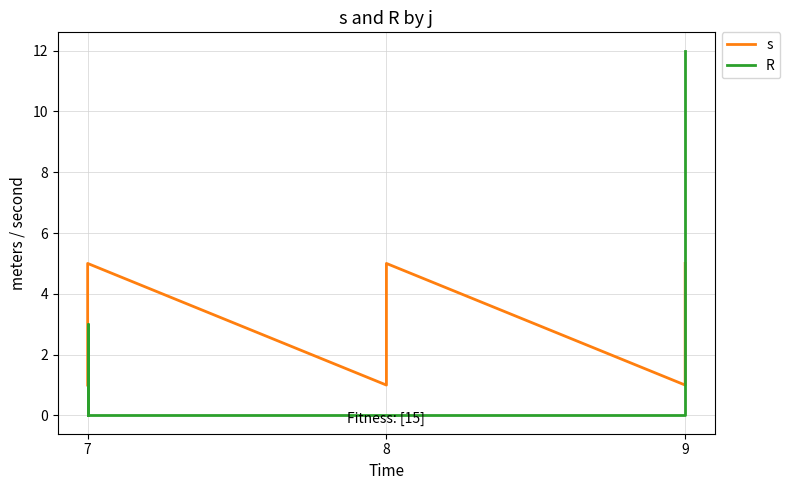

How many lines are shown in the chart?

2